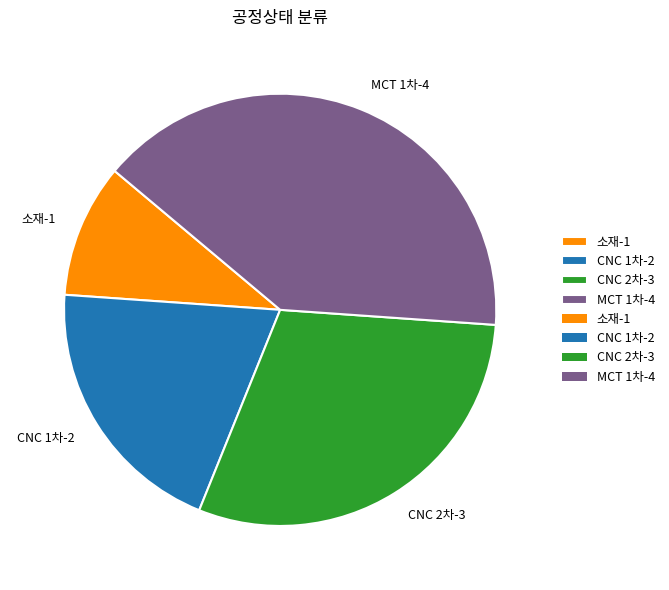

Rank the categories by value from lowest to highest.

소재, CNC 1차, CNC 2차, MCT 1차